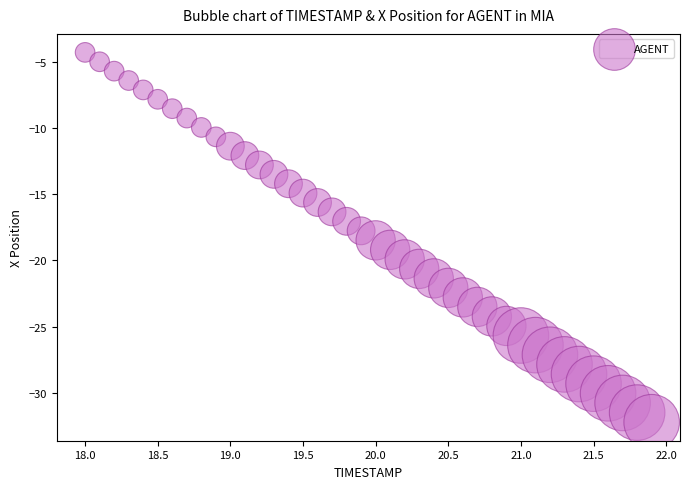

What is the range of X values (max minus min)?

3.9